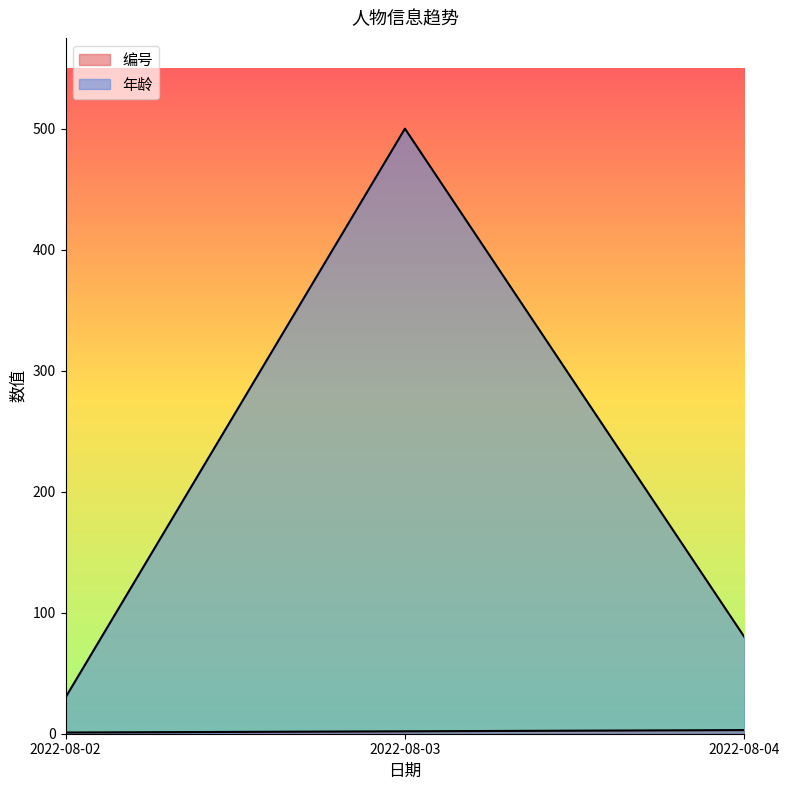

What is the value of the 年龄 point at the 3rd from the left?

80